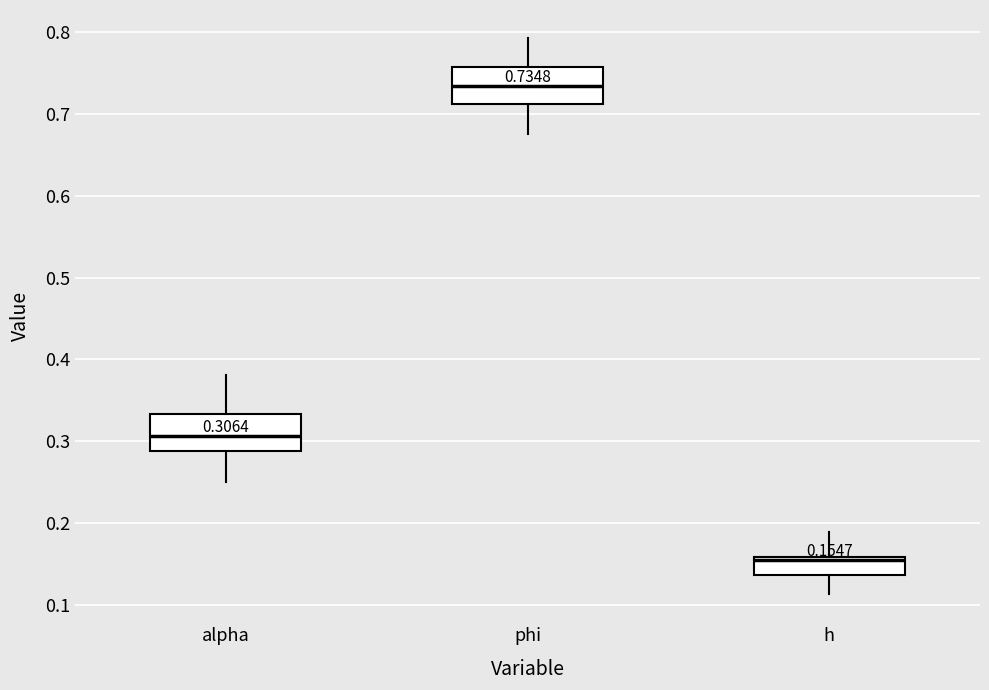

Which box has the lowest median line?

h